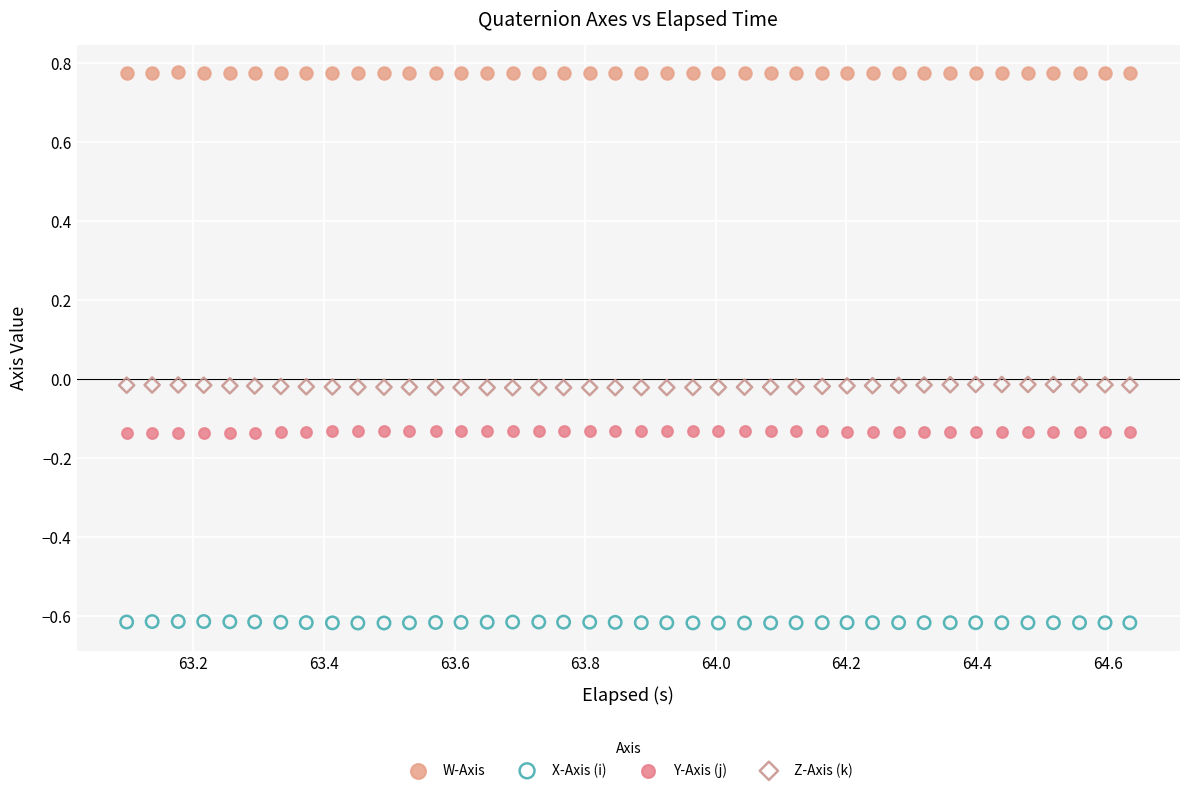

Which series reaches the maximum Y coordinate?

W-Axis